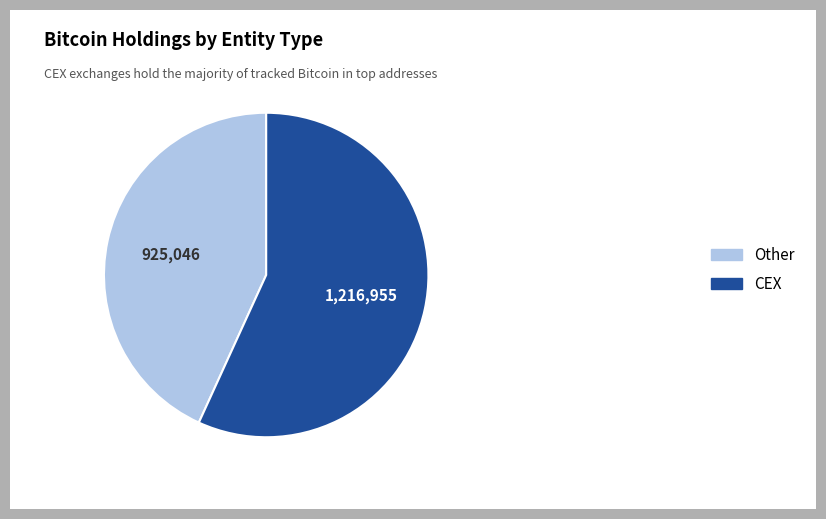

Is there any slice that represents more than half of the pie?

Yes